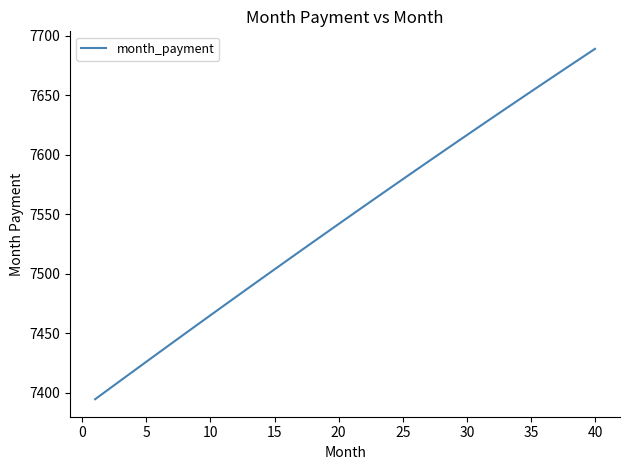

What is the minimum value shown in the chart?

7394.7